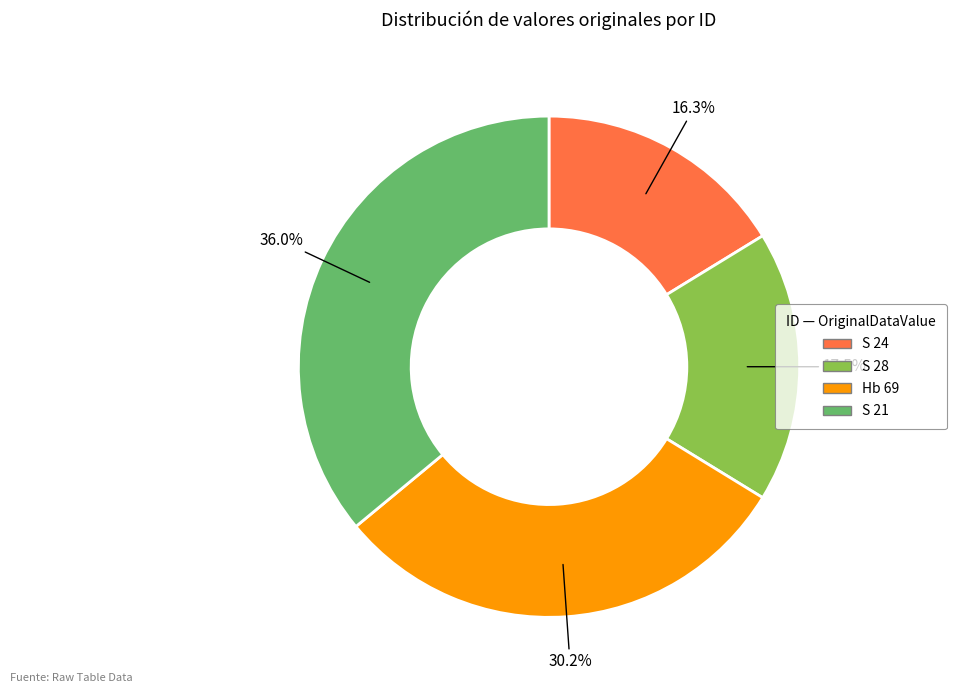

Between S 28 and Hb 69, which is larger?

Hb 69